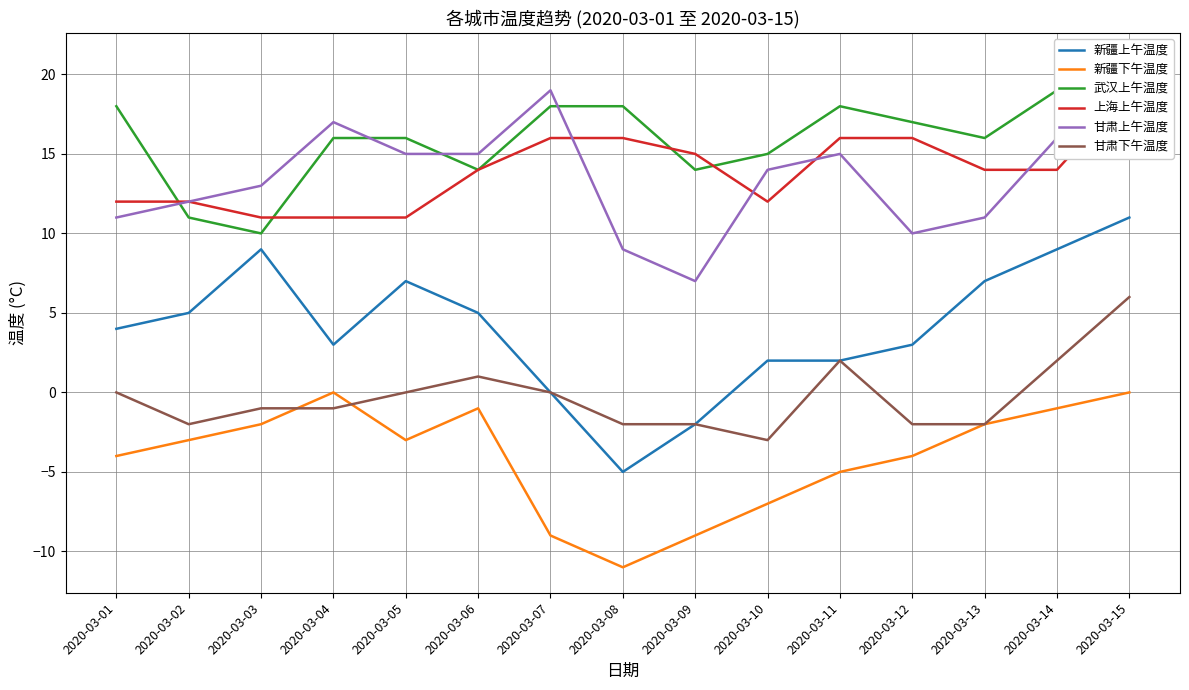

How many lines are shown in the chart?

6